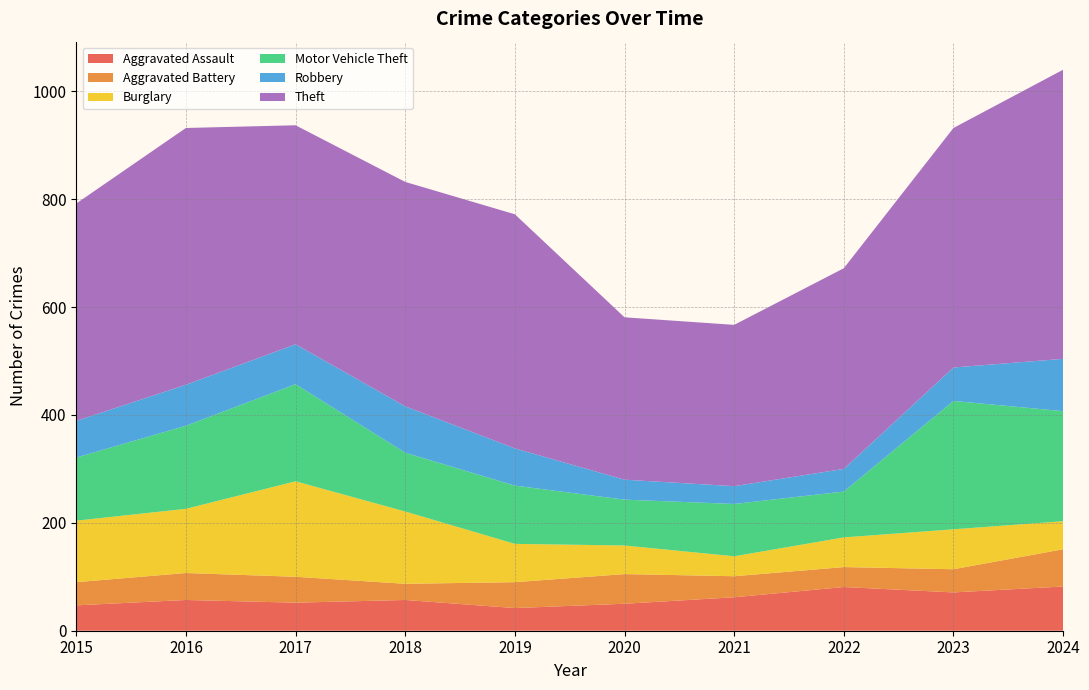

Reading left to right, what are all the values shown in this chart?

Aggravated Assault: 47	57	52	57	42	50	62	81	71	82
Aggravated Battery: 43	50	48	30	48	55	39	37	43	69
Burglary: 114	119	177	134	71	53	37	55	74	52
Motor Vehicle Theft: 117	154	180	109	108	85	97	85	238	204
Robbery: 68	76	74	86	69	37	33	42	62	97
Theft: 403	476	406	416	434	301	299	372	444	536